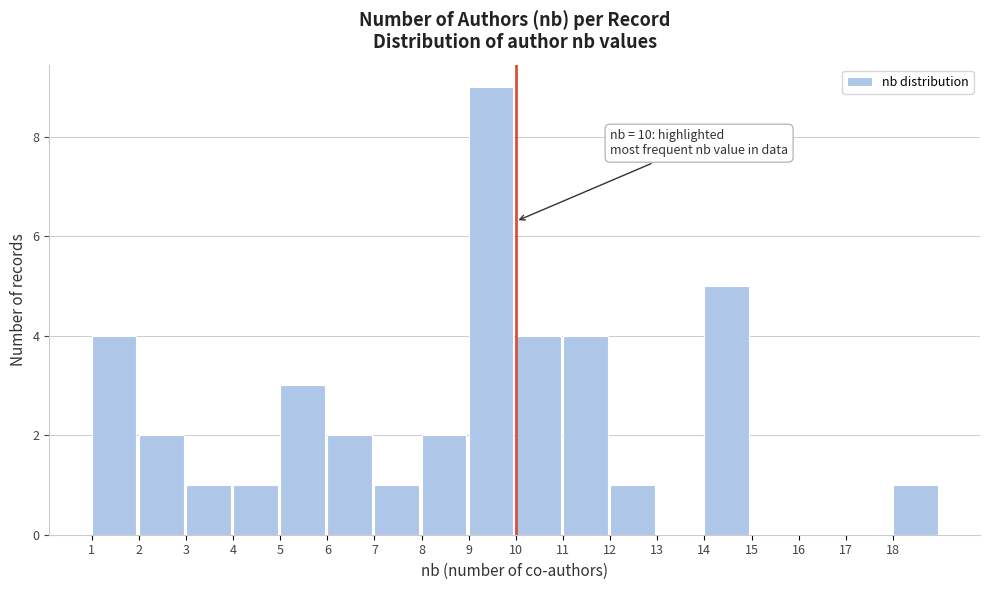

Which range on the x-axis has the tallest bar?

9 to 10